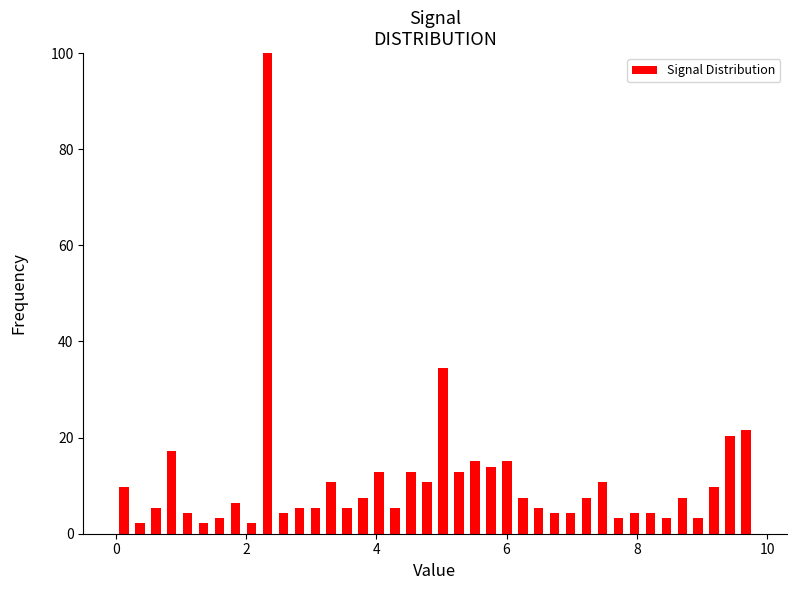

Read against the x-axis, roughly where is the centre of the tallest bar?

2.4